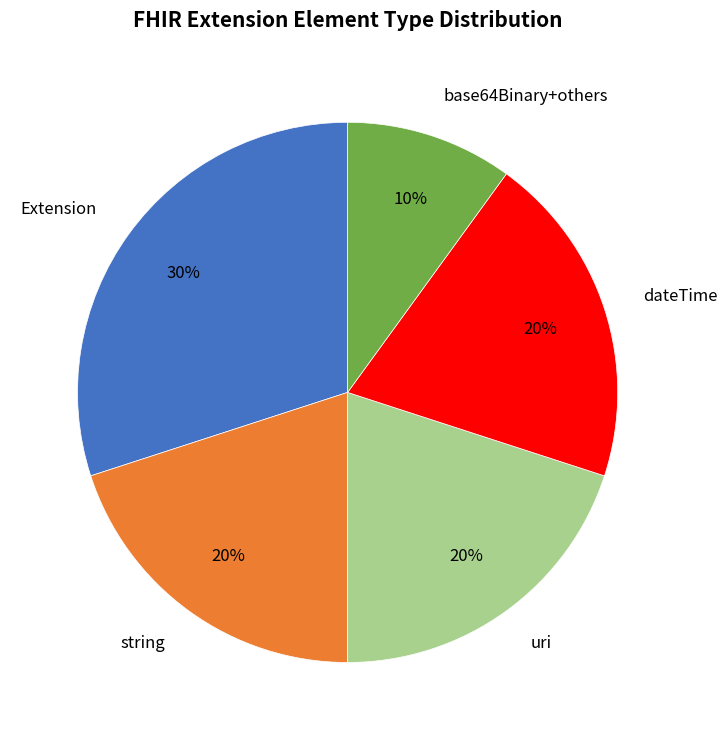

What percentage is the string slice, to the nearest percent?

20%